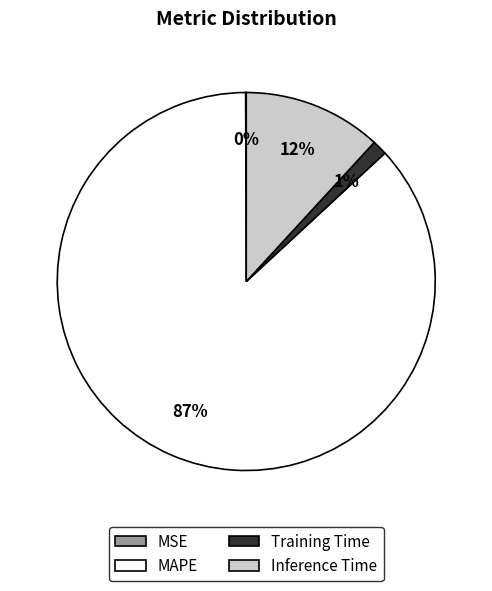

Do MAPE and Inference Time together represent more than half of the pie?

Yes